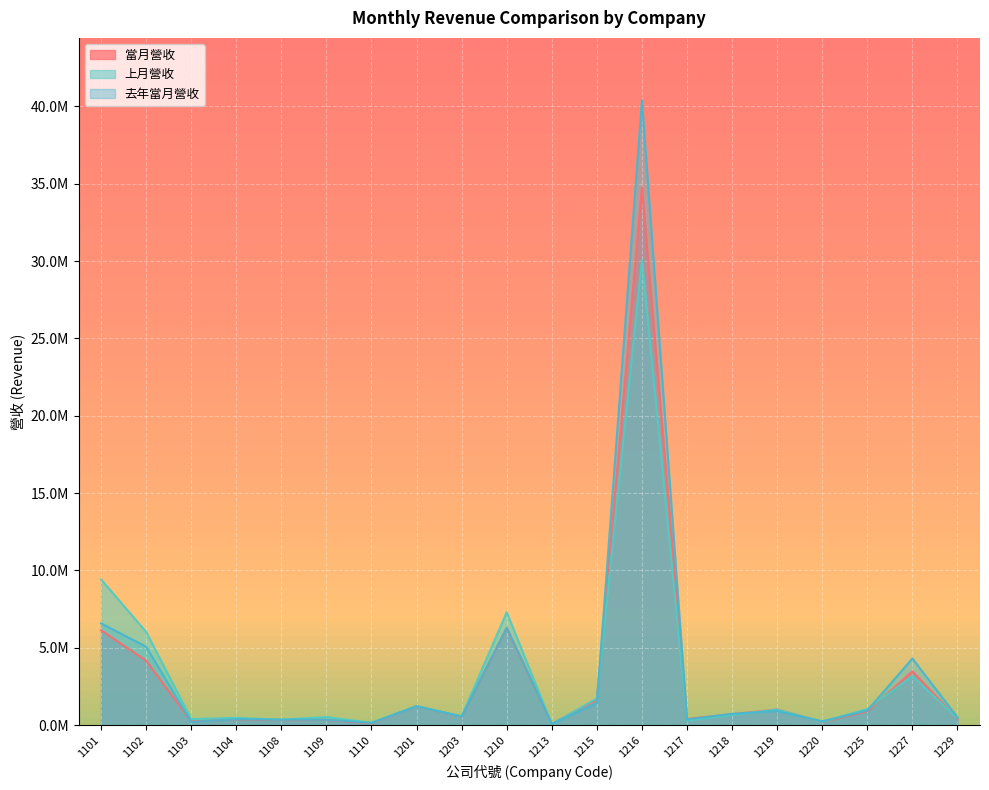

Which series has the widest spread of values?

去年當月營收